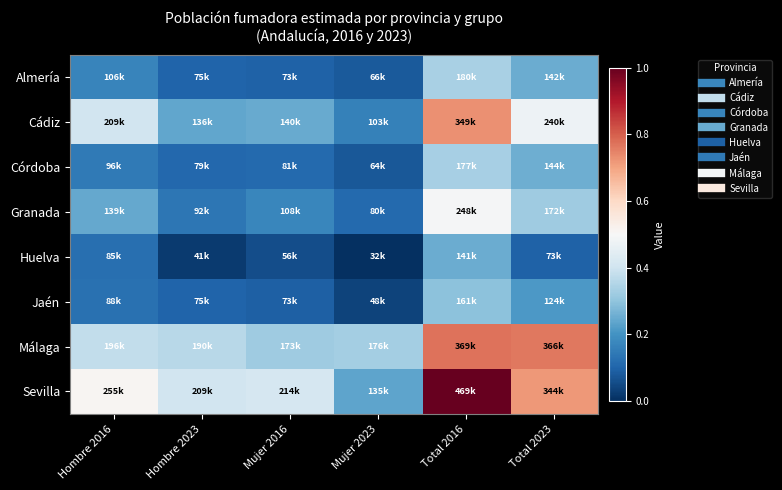

At which category is the sum across all series the highest?

Total 2016